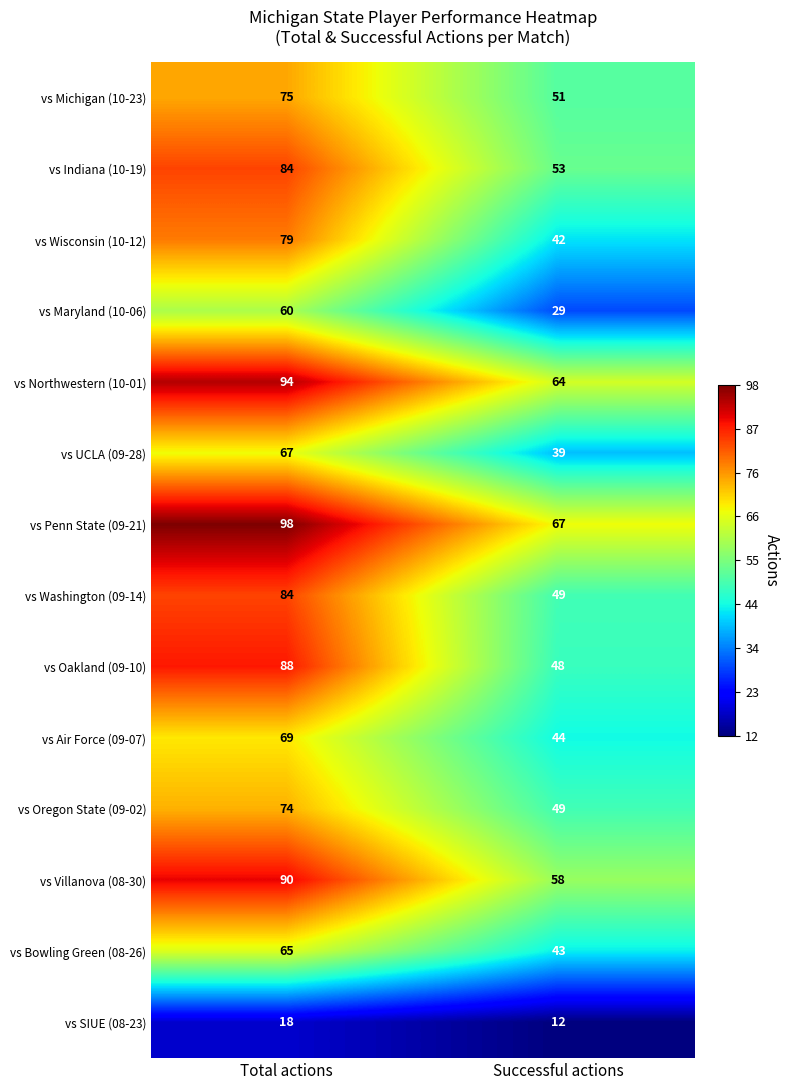

Which series has the largest range (max minus min)?

vs Oakland (09-10)